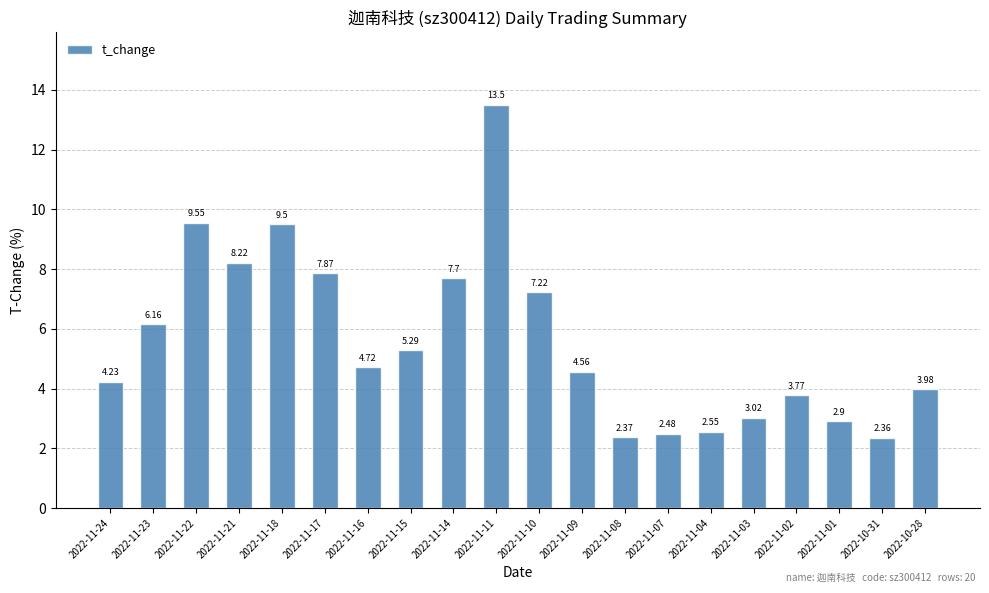

Does the chart contain any negative values?

No